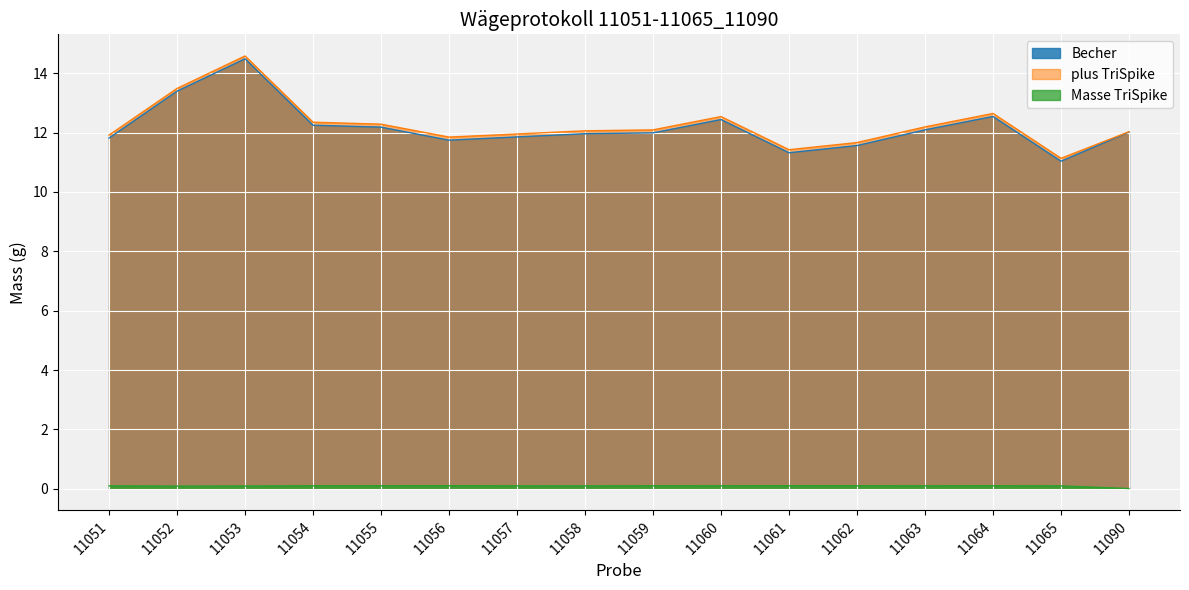

How many lines are shown in the chart?

3